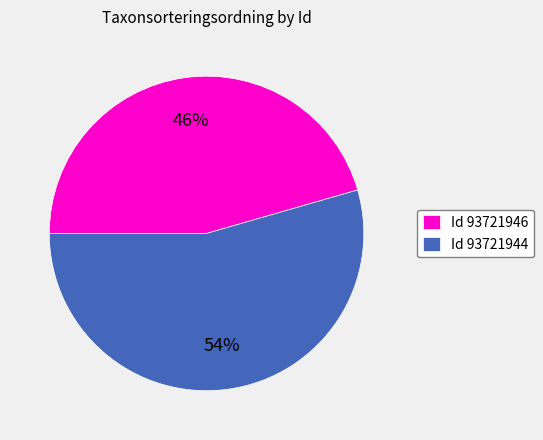

Combined, do Id 93721946 and Id 93721944 account for over 50%?

Yes